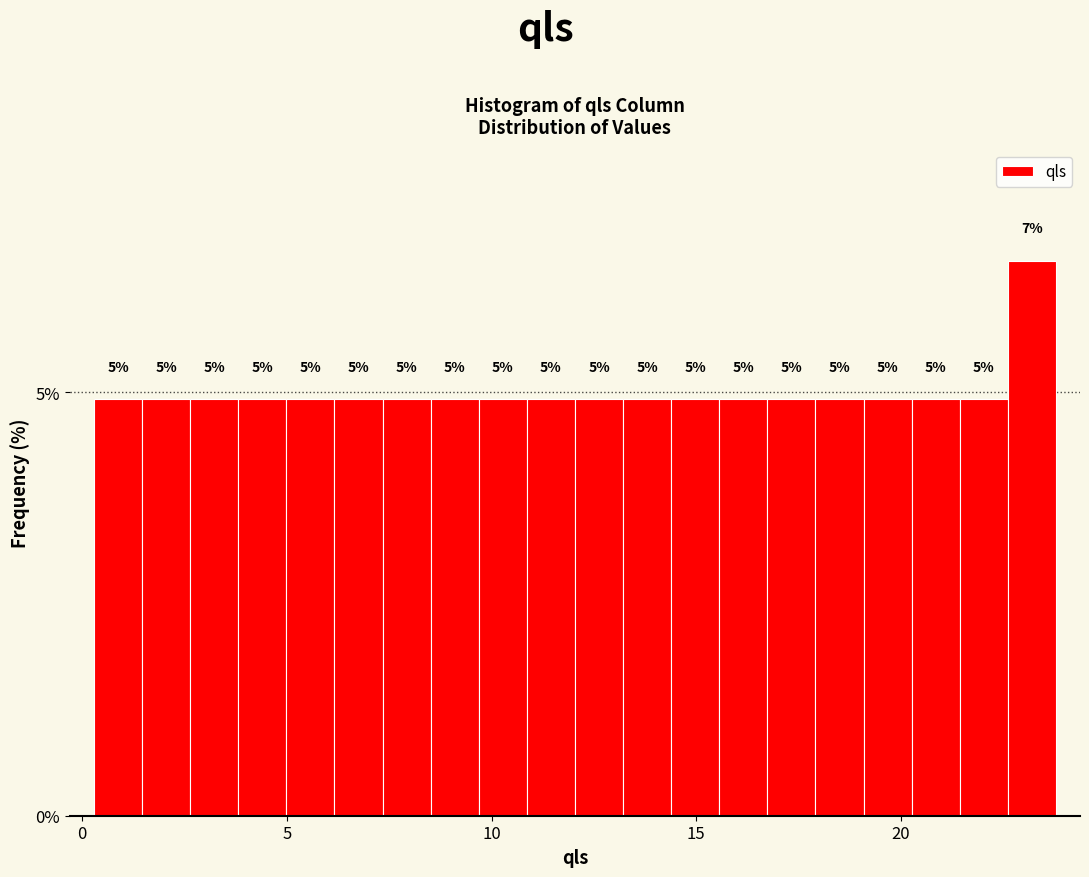

Around what value on the x-axis is the tallest bar? Give the approximate position of its centre, as read against the axis.

23.0